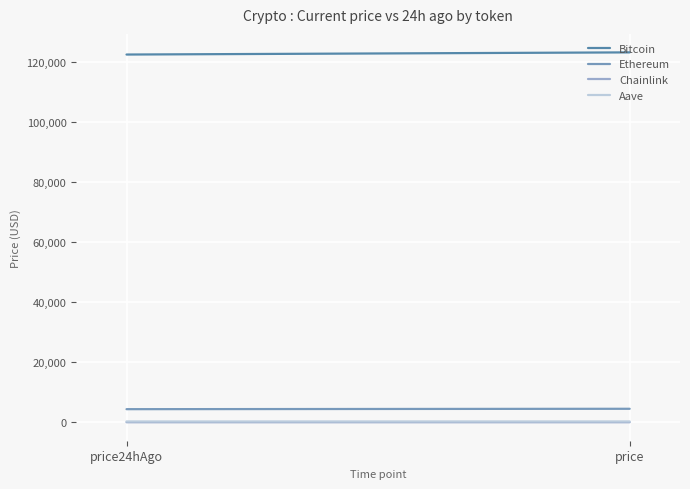

List the labels in order of Aave value, largest first.

price, price24hAgo